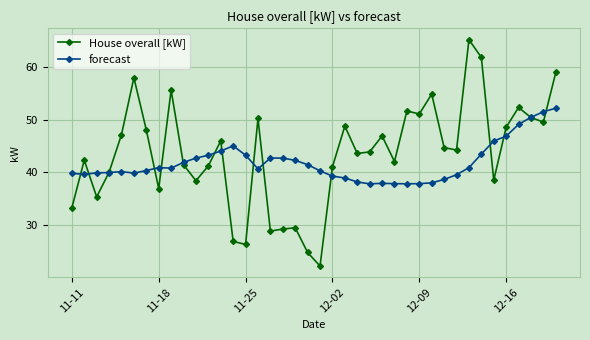

Count the number of data series in this chart.

2